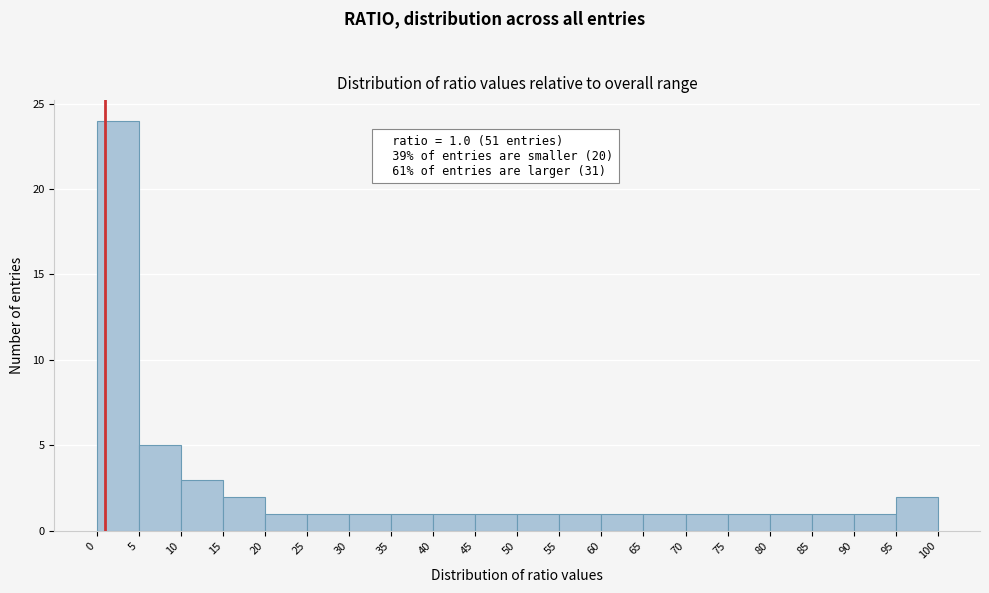

Which range on the x-axis has the tallest bar?

0 to 5